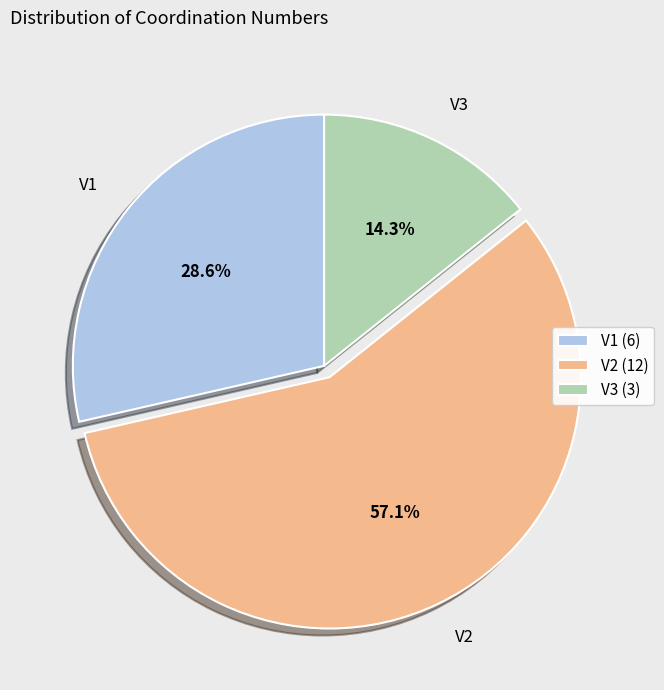

Is it true that V2 is 69% of the pie?

False